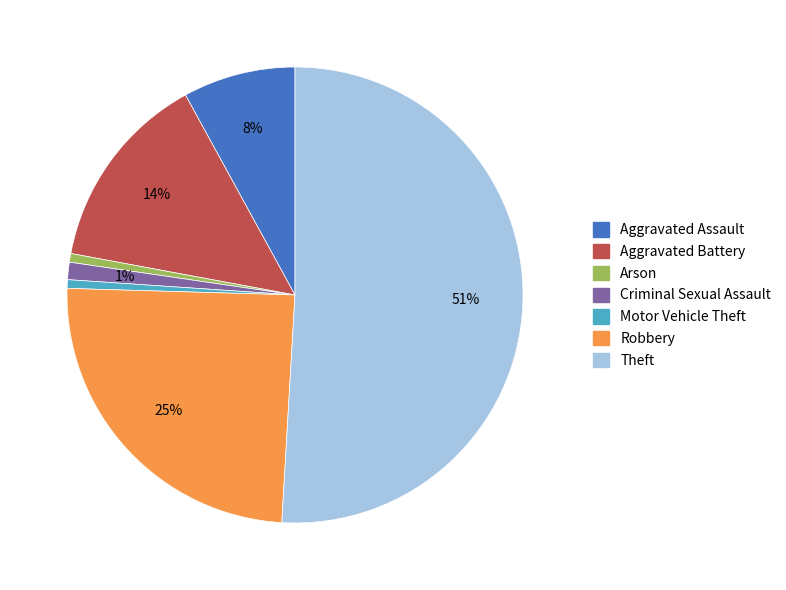

To the nearest percent, what is the average slice percentage?

14%